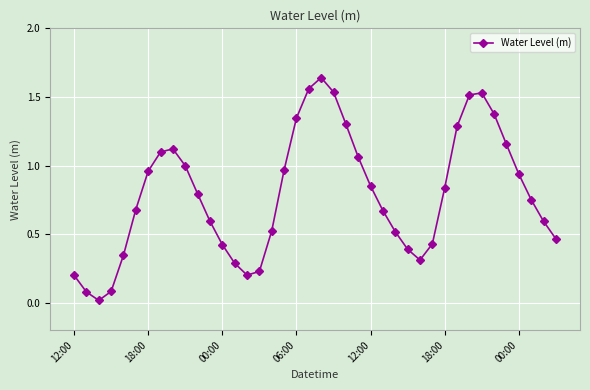

How many interior local peaks (higher than both neighbors) does the data have?

3